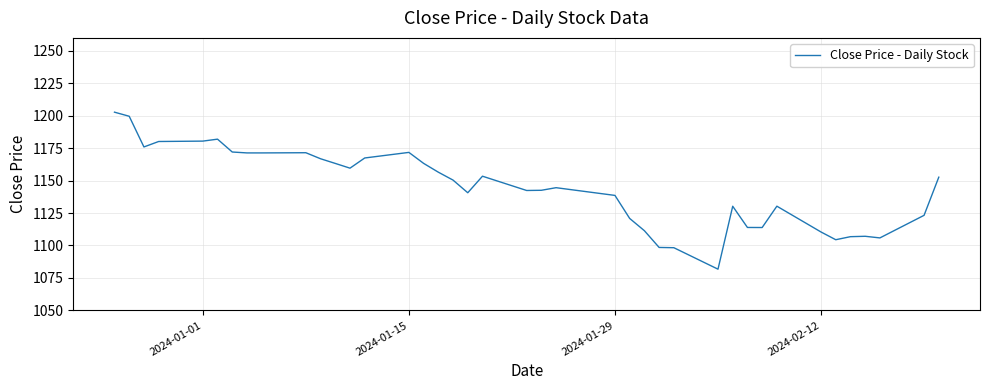

What is the greatest value displayed?

1202.8